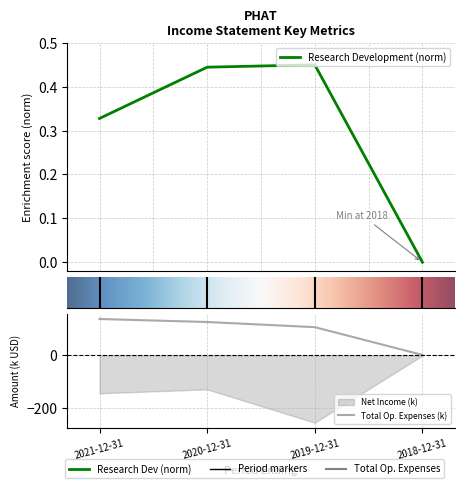

List the series in order of their overall mean, highest first.

Total Operating Expenses, Research Development